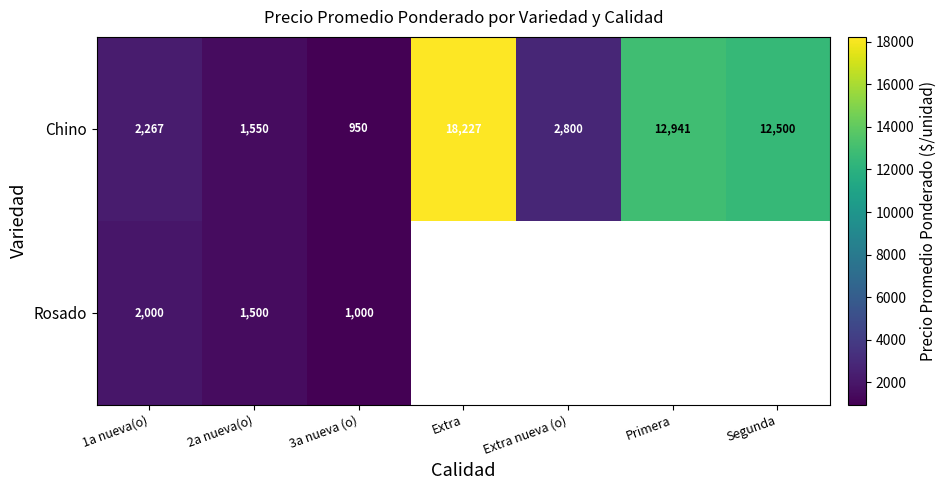

Which category has the highest value in the Chino series?

Extra